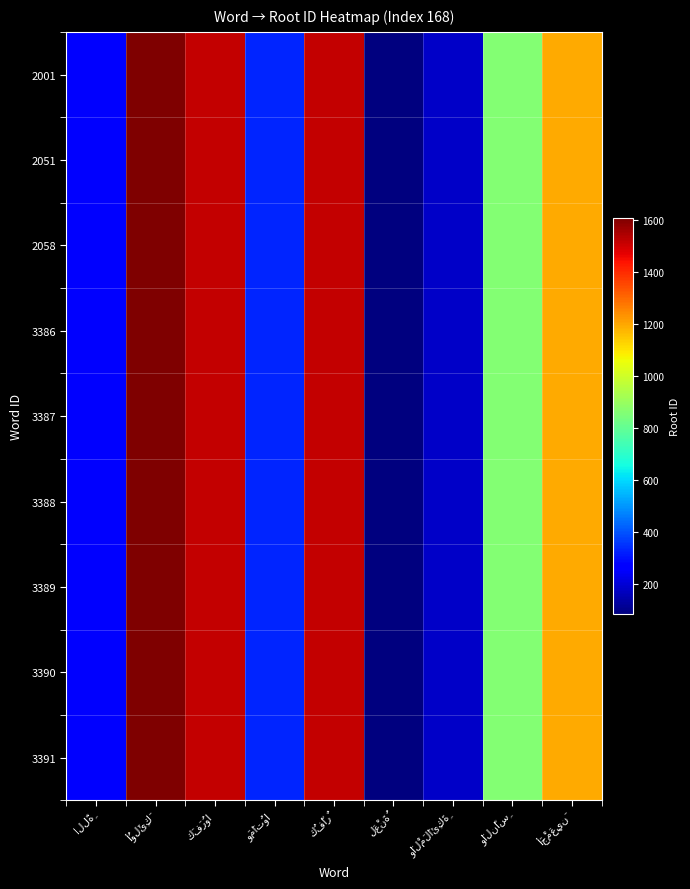

Where does the 3388 series first go above 861?

أُولَئِكَ